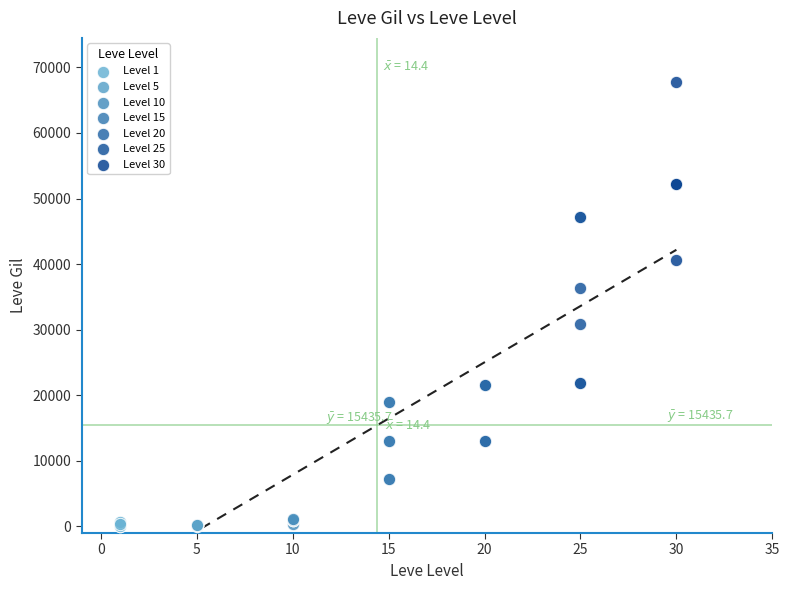

Which series reaches the maximum Y coordinate?

Level 30